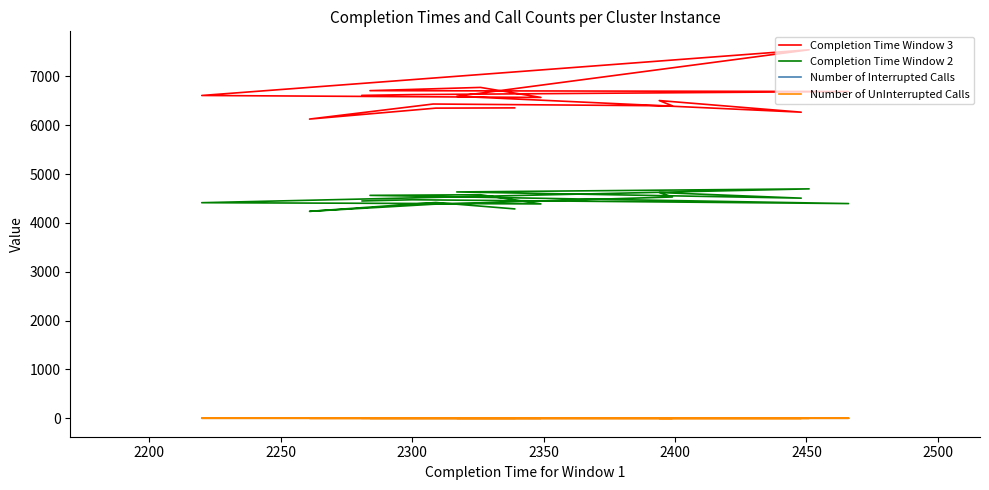

True or false: Completion Time Window 3 and Completion Time Window 2 intersect in this chart.

False